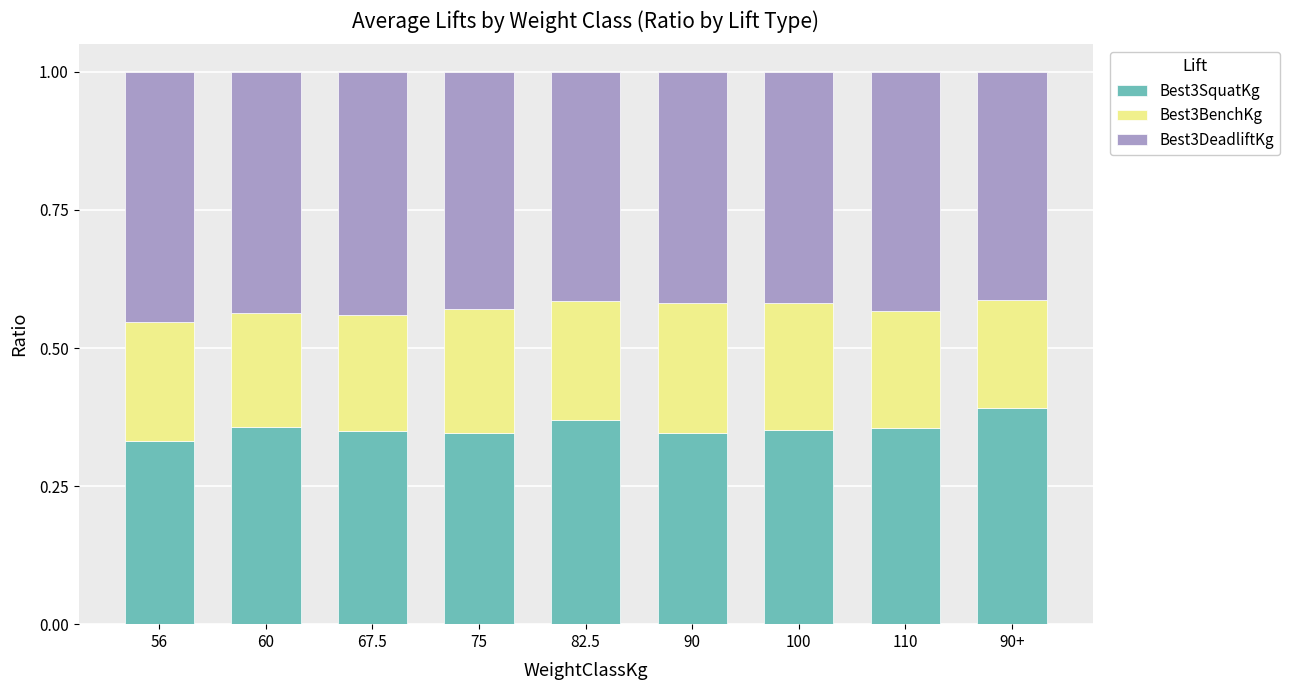

What is the total value across all series at 60?

1.0